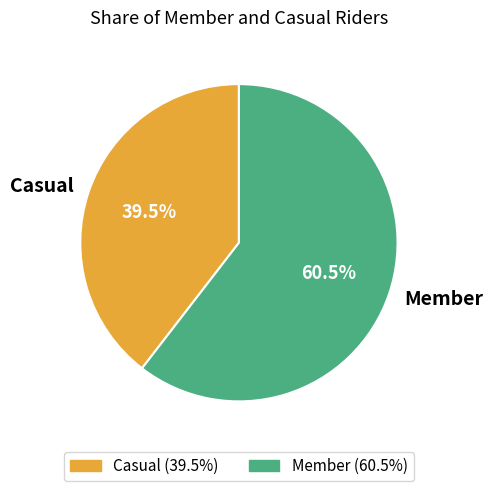

Rank the categories by value from lowest to highest.

Casual, Member